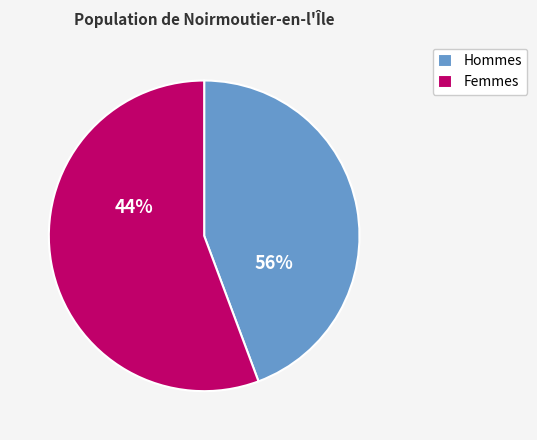

Which has a higher value, 6.2 or 11.2?

11.2